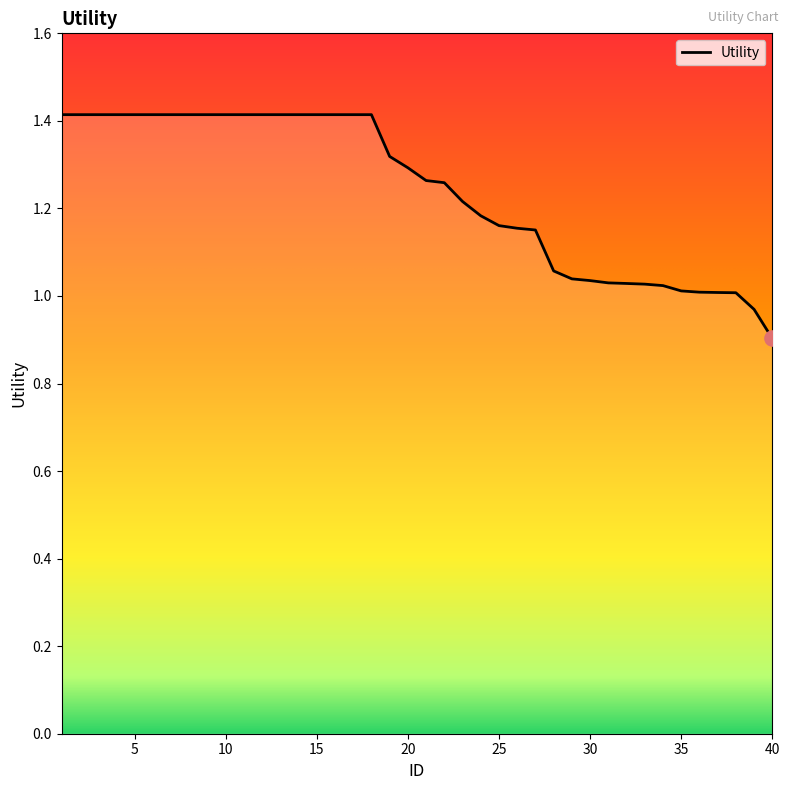

What is the difference between the maximum and minimum values?

0.5